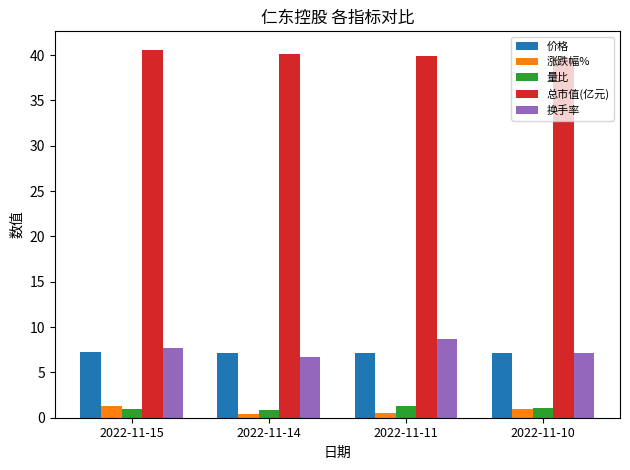

What are all the series names shown in the legend?

价格, 涨跌幅%, 量比, 总市值(亿元), 换手率